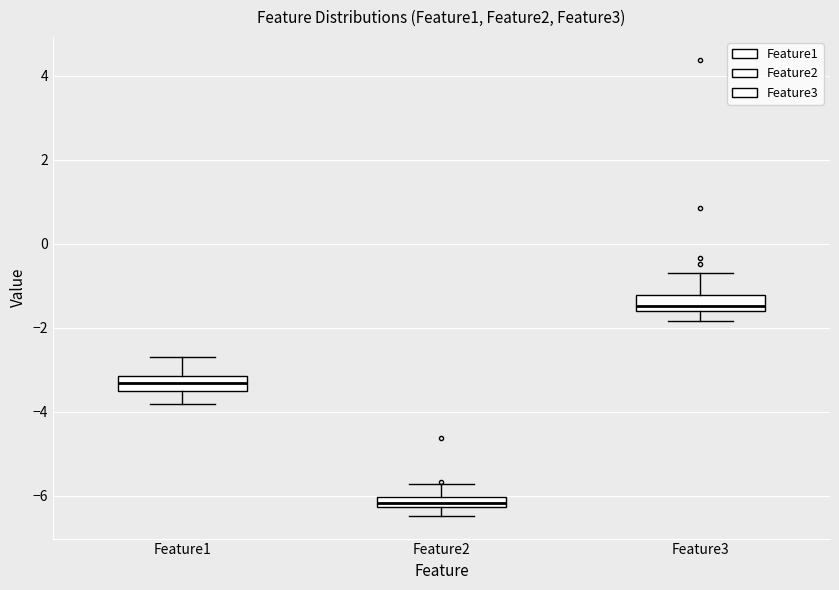

Where does the upper whisker of the box for Feature2 end on the y-axis? The values are not printed on the chart, so give them approximately, as read against the axis.

-5.8